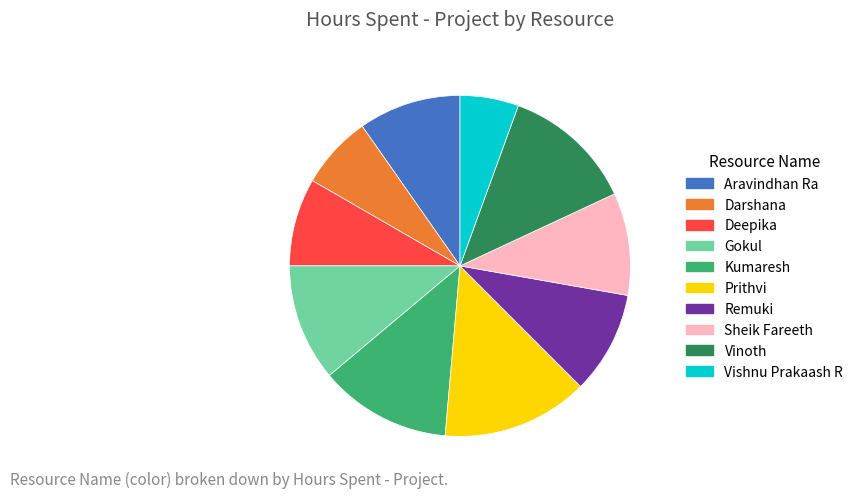

Which has a higher value, Kumaresh or Darshana?

Kumaresh